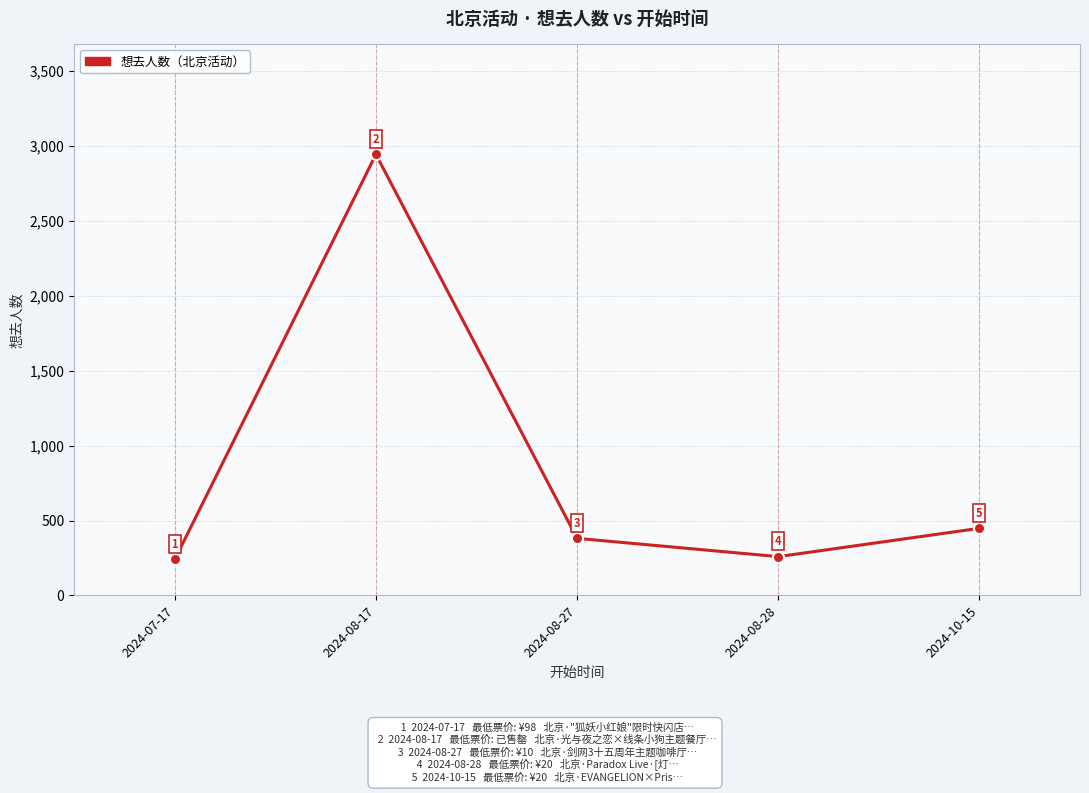

At which category does the data reach its first local peak?

2024-08-17